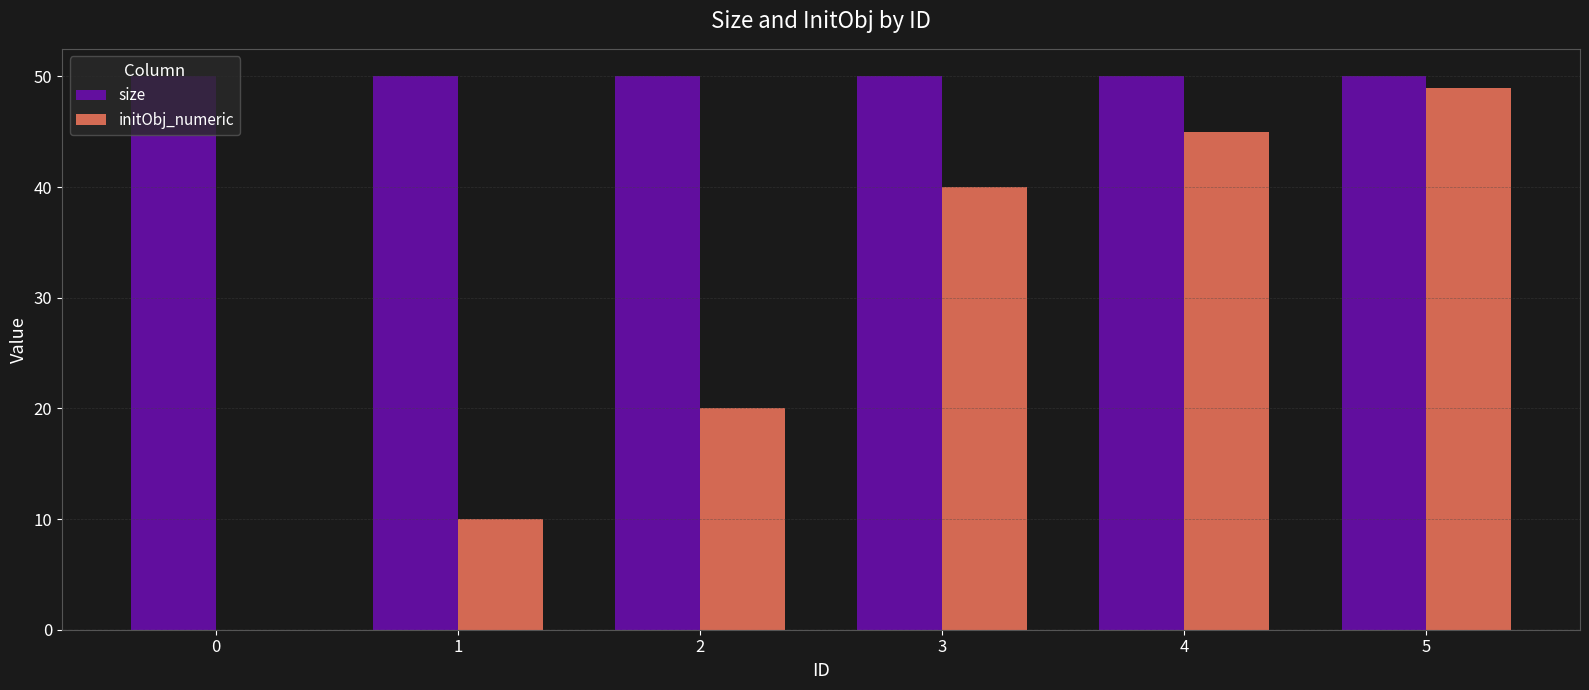

What value does the initObj_numeric series have at 3?

40